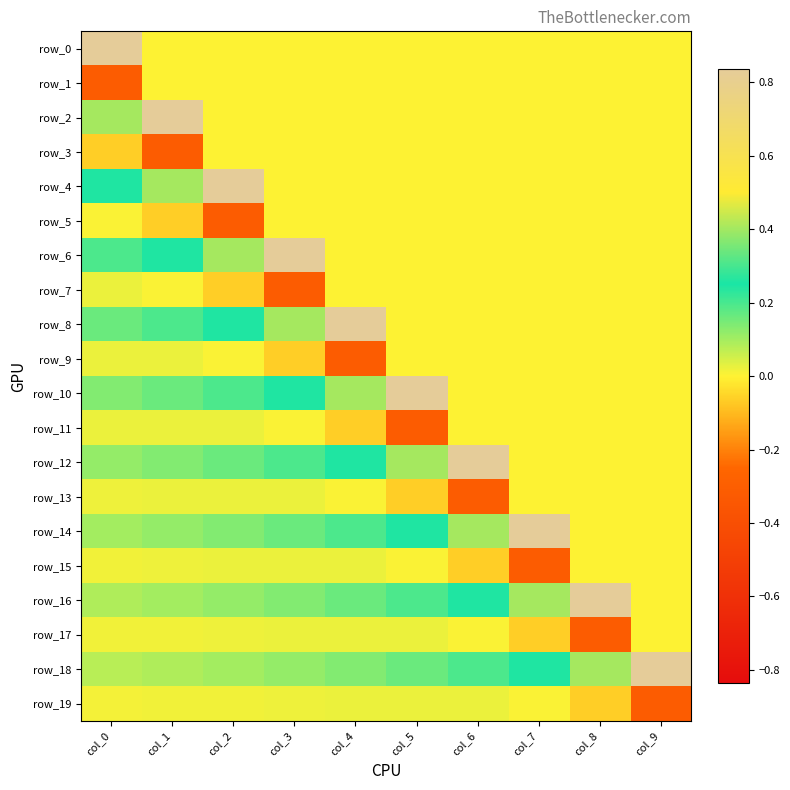

Reading left to right, transcribe all the data shown in this chart.

row_0: 0.8	0.0	0.0	0.0	0.0	0.0	0.0	0.0	0.0	0.0
row_1: -0.3	0.0	0.0	0.0	0.0	0.0	0.0	0.0	0.0	0.0
row_2: 0.4	0.8	0.0	0.0	0.0	0.0	0.0	0.0	0.0	0.0
row_3: -0.1	-0.3	0.0	0.0	0.0	0.0	0.0	0.0	0.0	0.0
row_4: 0.3	0.4	0.8	0.0	0.0	0.0	0.0	0.0	0.0	0.0
row_5: 0.0	-0.1	-0.3	0.0	0.0	0.0	0.0	0.0	0.0	0.0
row_6: 0.2	0.3	0.4	0.8	0.0	0.0	0.0	0.0	0.0	0.0
row_7: 0.0	0.0	-0.1	-0.3	0.0	0.0	0.0	0.0	0.0	0.0
row_8: 0.2	0.2	0.3	0.4	0.8	0.0	0.0	0.0	0.0	0.0
row_9: 0.0	0.0	0.0	-0.1	-0.3	0.0	0.0	0.0	0.0	0.0
row_10: 0.1	0.2	0.2	0.3	0.4	0.8	0.0	0.0	0.0	0.0
row_11: 0.0	0.0	0.0	0.0	-0.1	-0.3	0.0	0.0	0.0	0.0
row_12: 0.1	0.1	0.2	0.2	0.3	0.4	0.8	0.0	0.0	0.0
row_13: 0.0	0.0	0.0	0.0	0.0	-0.1	-0.3	0.0	0.0	0.0
row_14: 0.1	0.1	0.1	0.2	0.2	0.3	0.4	0.8	0.0	0.0
row_15: 0.0	0.0	0.0	0.0	0.0	0.0	-0.1	-0.3	0.0	0.0
row_16: 0.1	0.1	0.1	0.1	0.2	0.2	0.3	0.4	0.8	0.0
row_17: 0.0	0.0	0.0	0.0	0.0	0.0	0.0	-0.1	-0.3	0.0
row_18: 0.1	0.1	0.1	0.1	0.1	0.2	0.2	0.3	0.4	0.8
row_19: 0.0	0.0	0.0	0.0	0.0	0.0	0.0	0.0	-0.1	-0.3